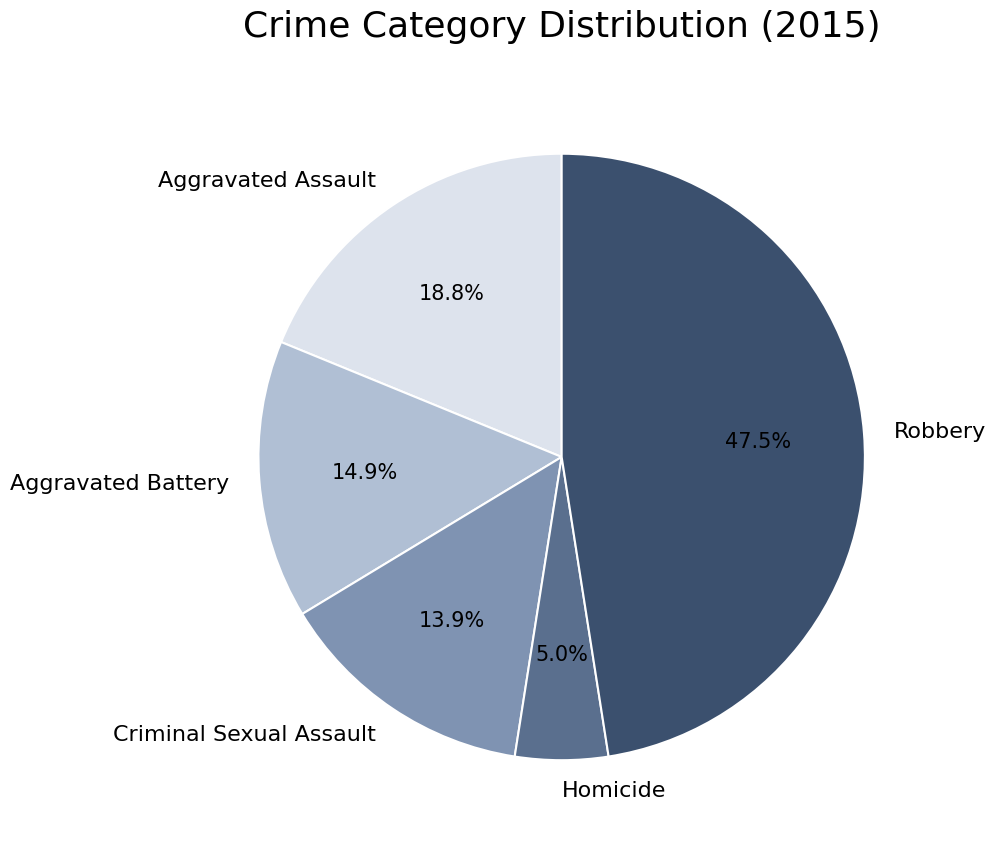

To the nearest percent, what portion does Criminal Sexual Assault represent?

14%